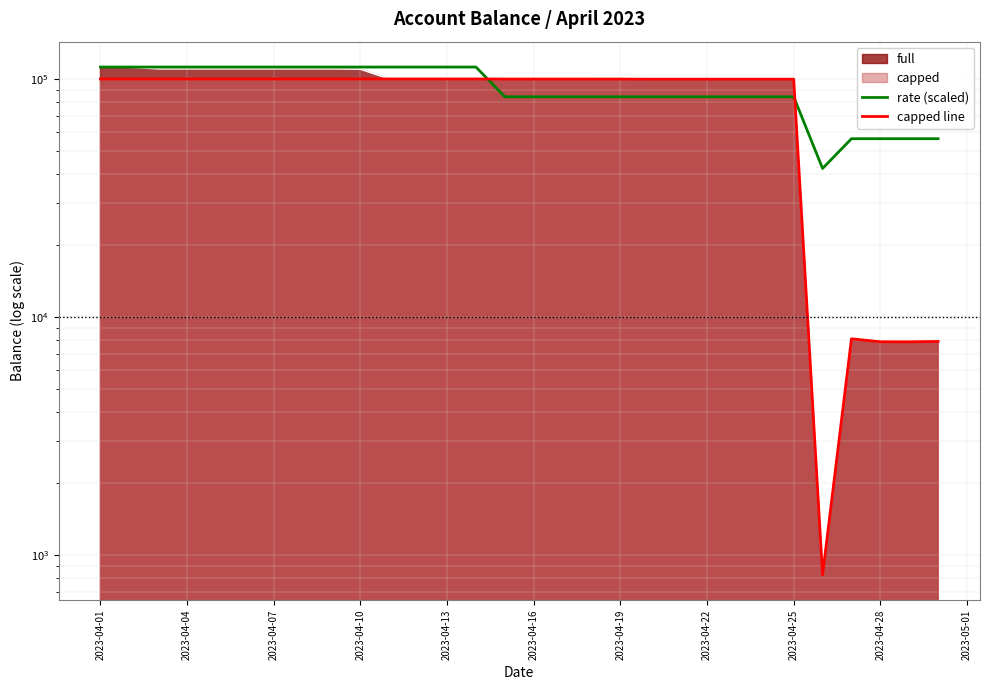

At which category is the sum across all series the highest?

2023-04-01